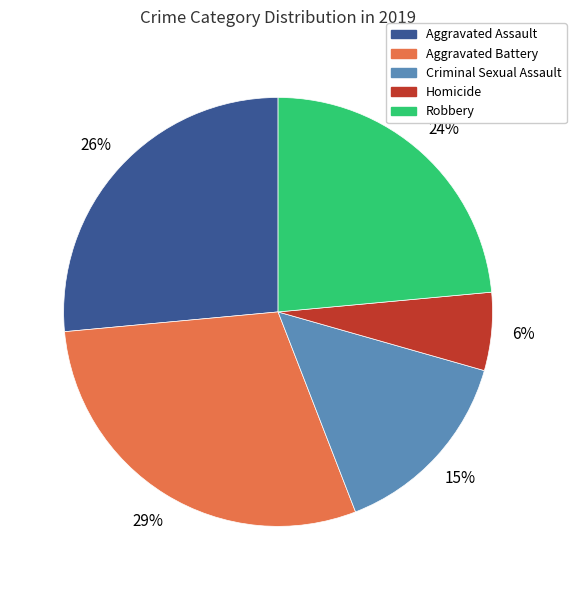

Combined, do Robbery and Criminal Sexual Assault account for over 50%?

No